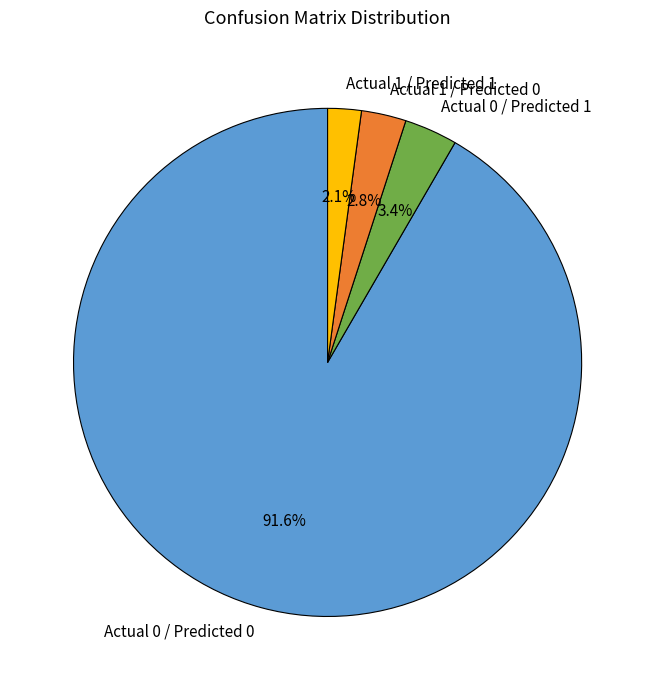

Is it true that Actual 0 / Predicted 0 is 99% of the pie?

False